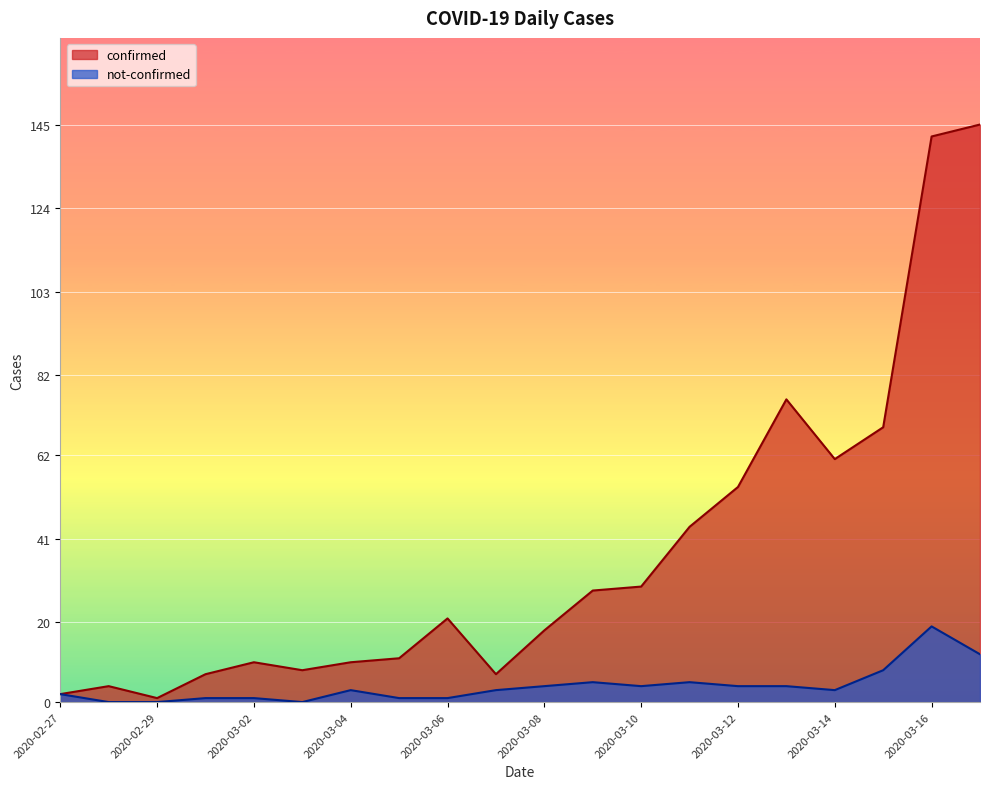

True or false: confirmed and not-confirmed intersect in this chart.

False